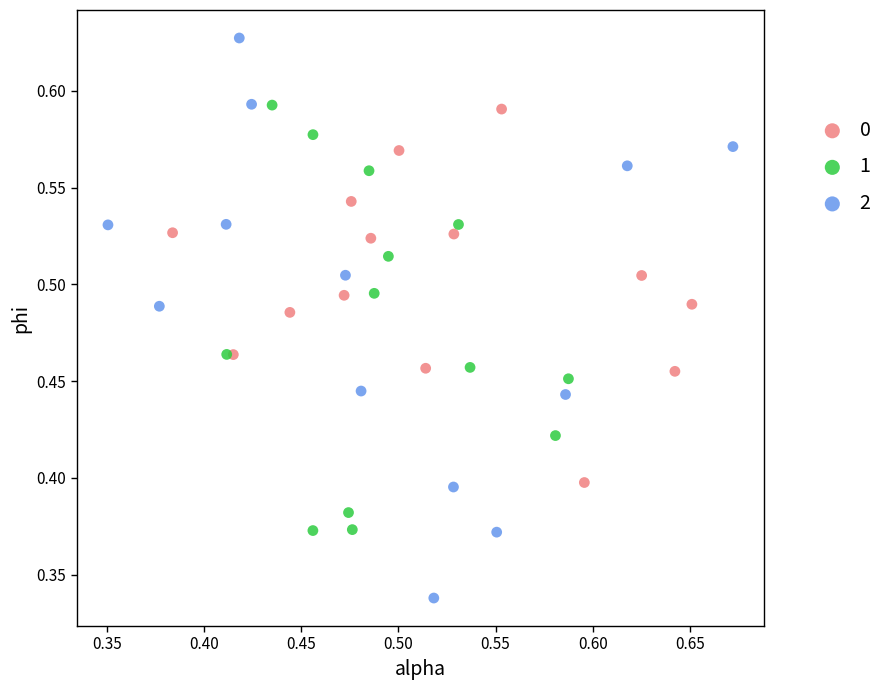

Which series reaches the minimum Y coordinate?

2